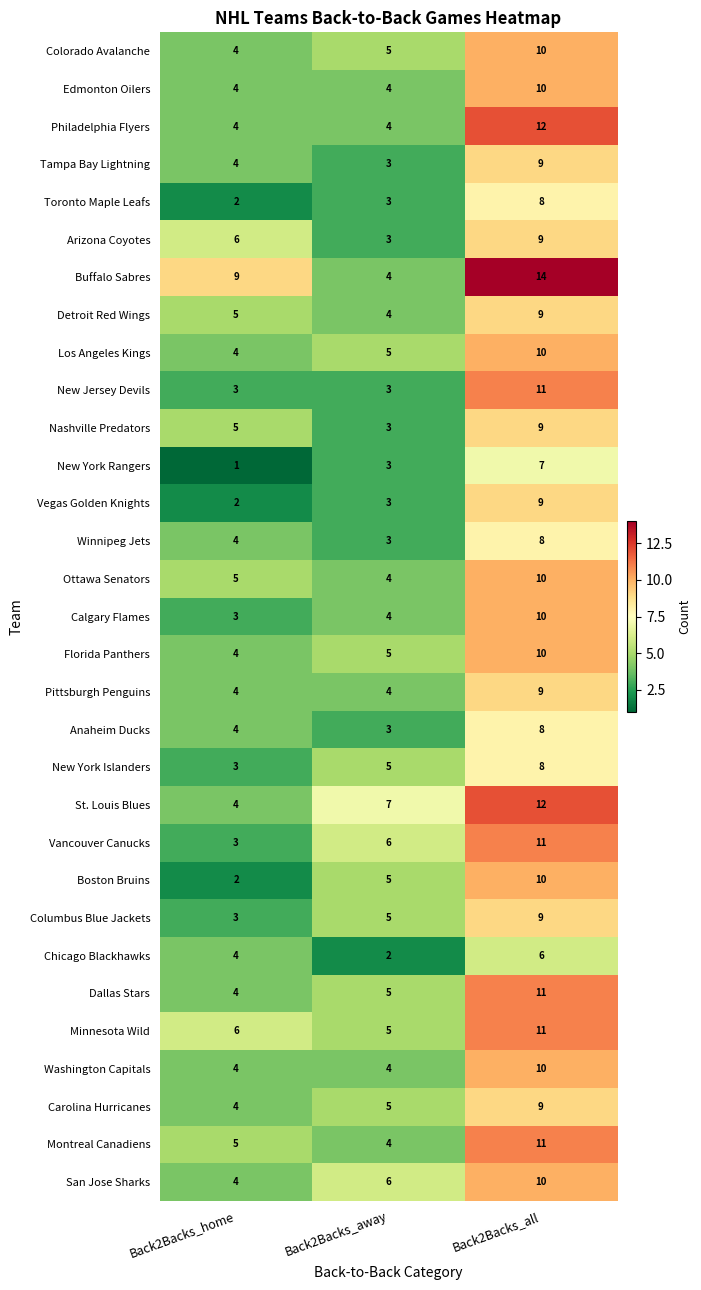

What is the total value across all series at Back2Backs_home?

123